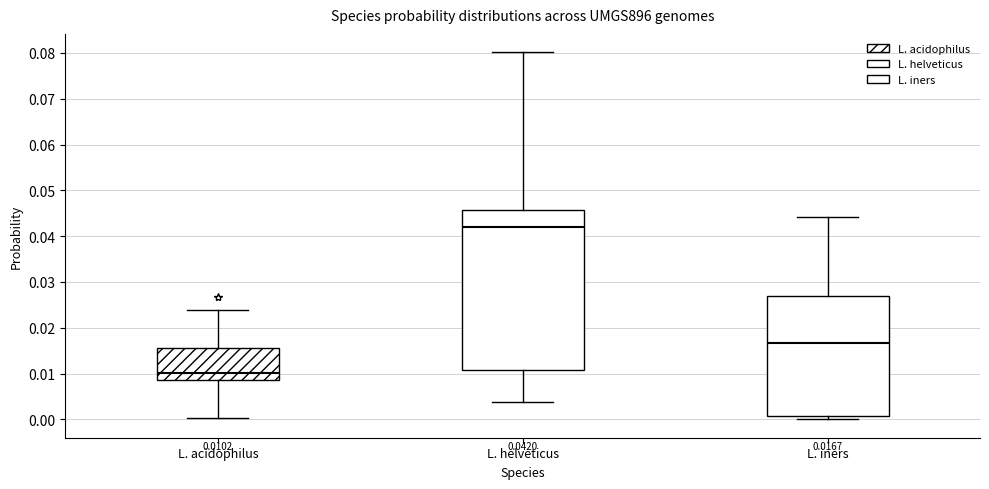

Which box's median line is the highest?

L. helveticus